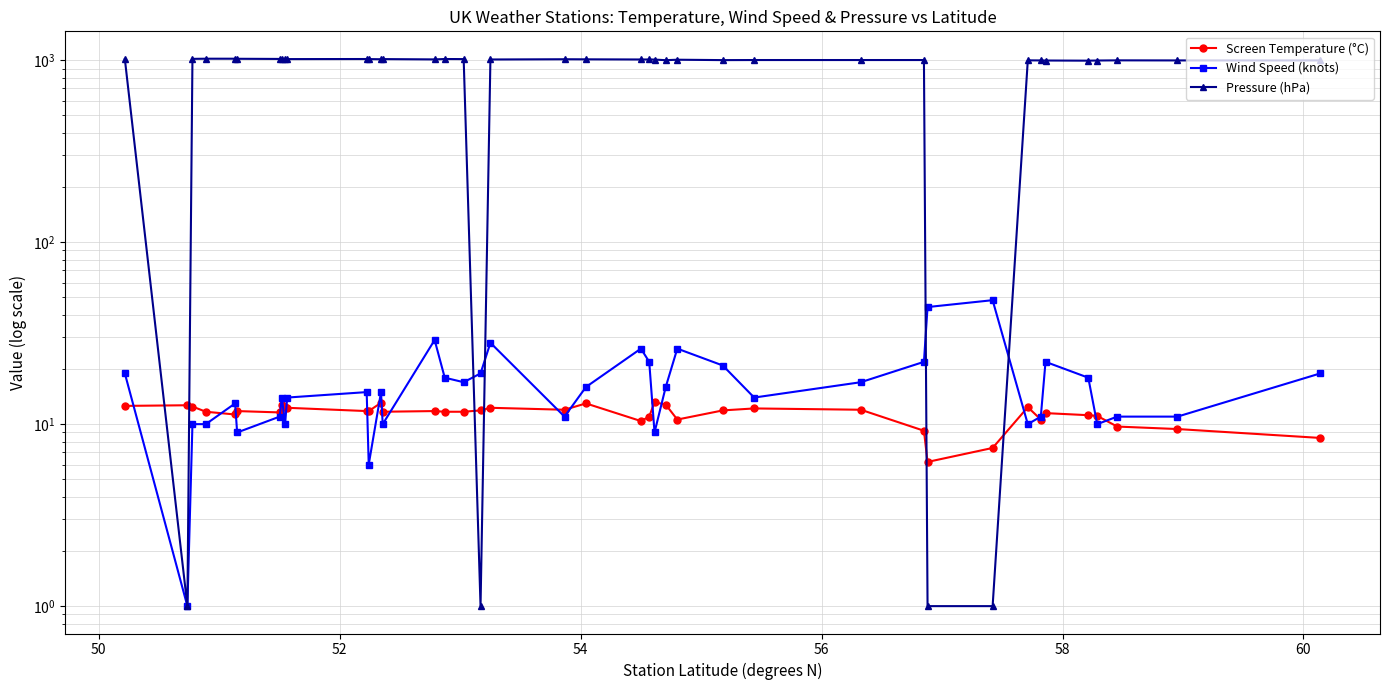

Rank the series at 54 from highest to lowest value.

Pressure (hPa), Screen Temperature (°C), Wind Speed (knots)